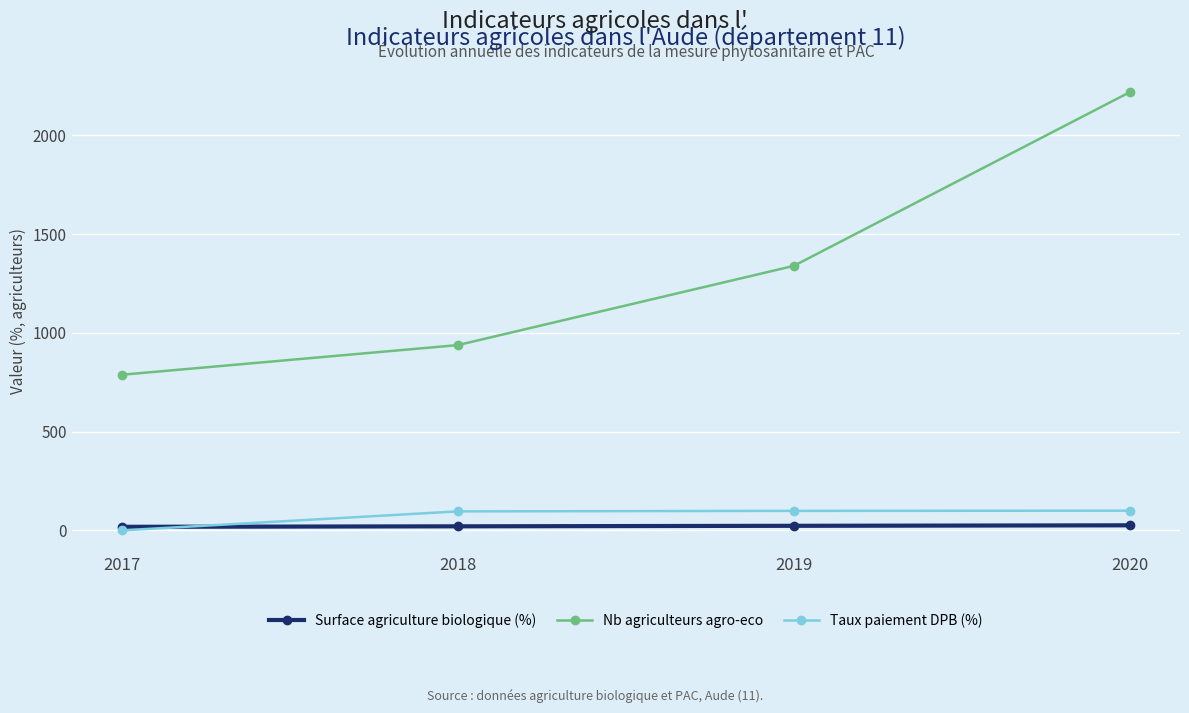

How many lines are shown in the chart?

3